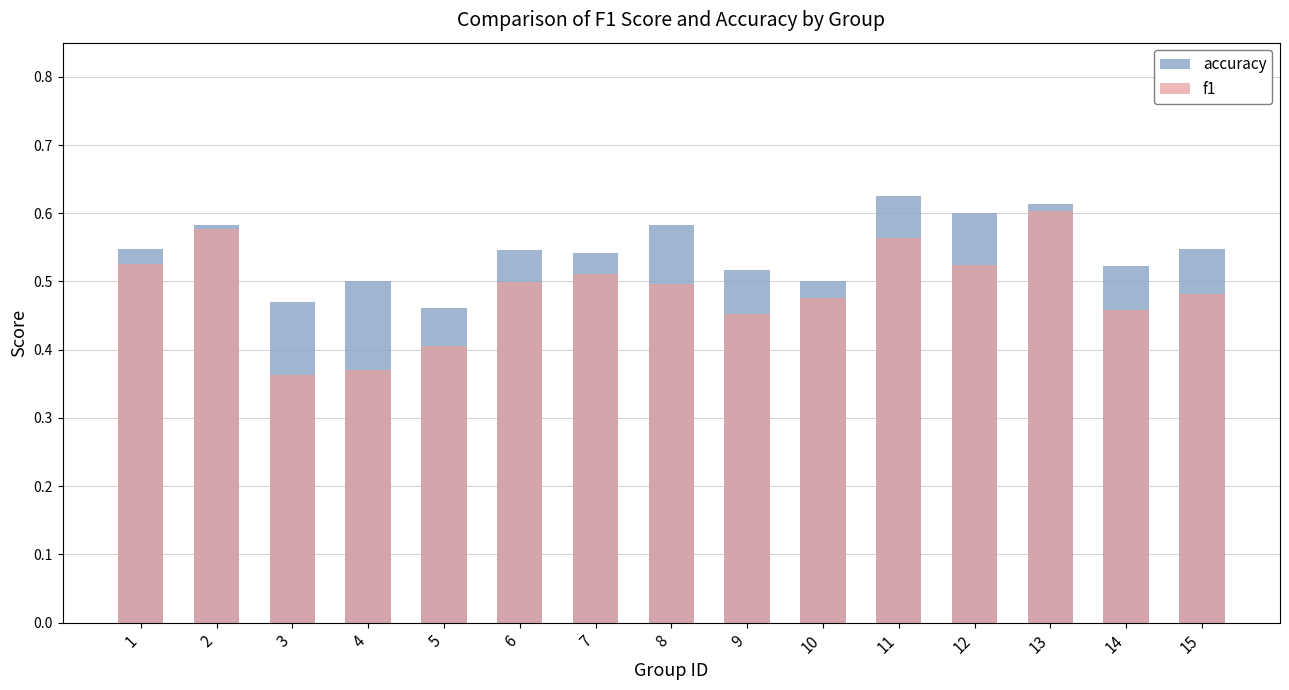

At which category is the sum across all series the highest?

13